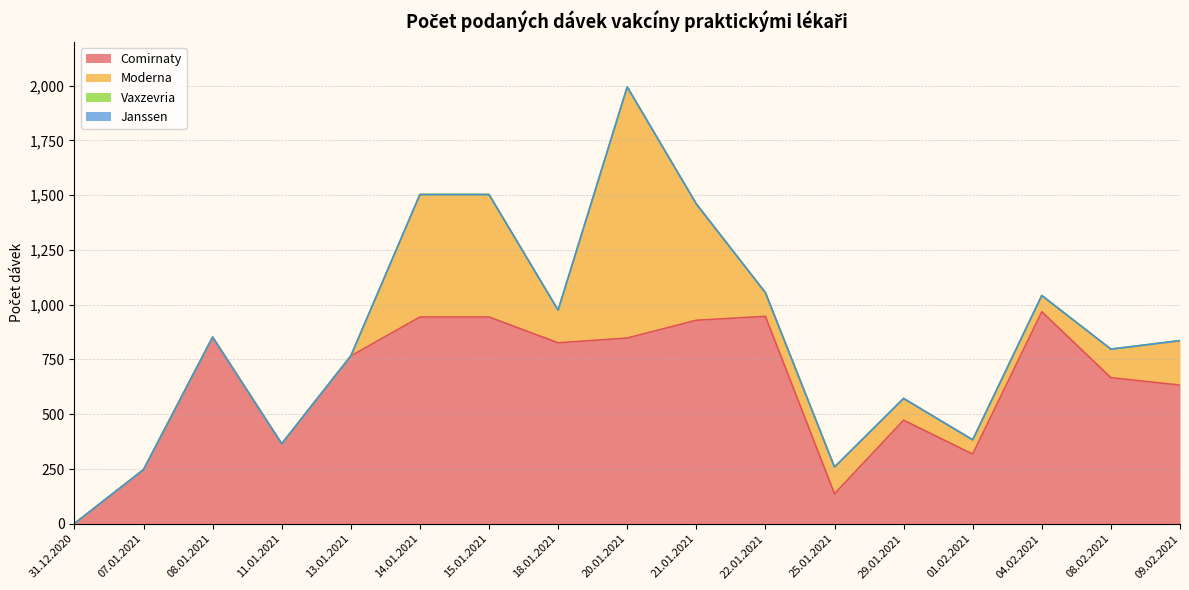

Where is Janssen nearest to the value 0?

31.12.2020